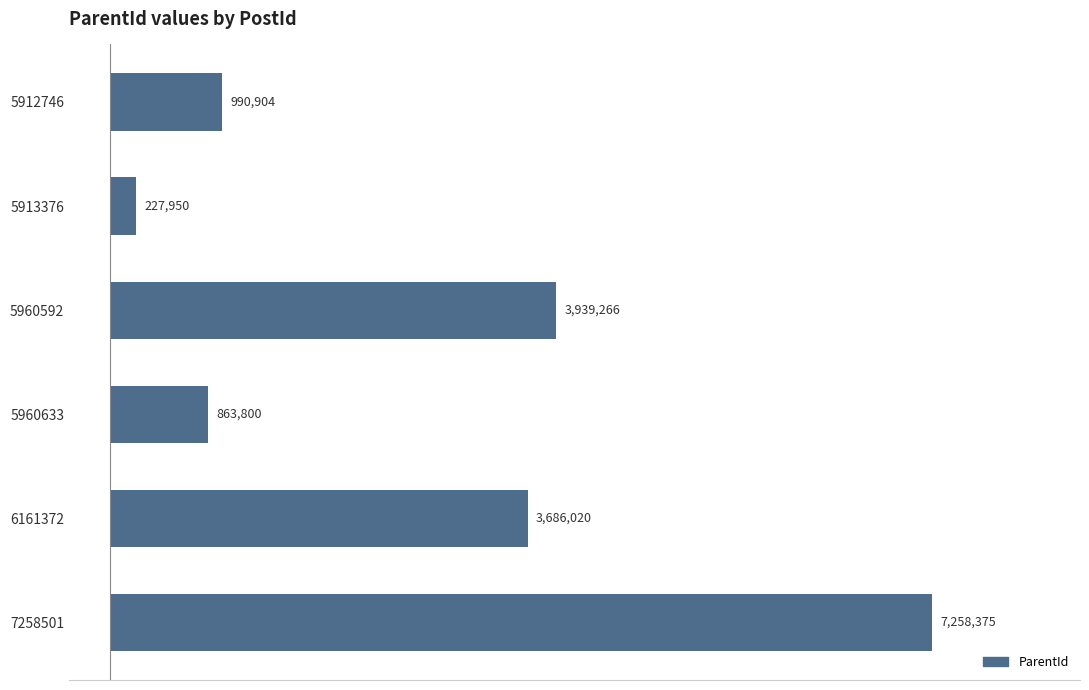

Does the chart contain stacked bars?

No